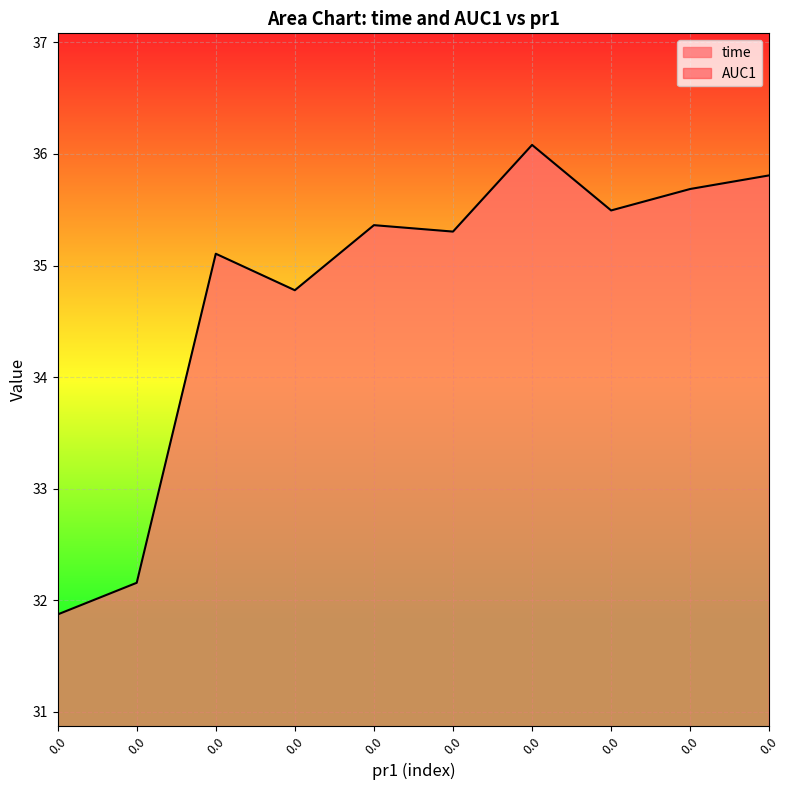

What is the difference between the time values at 0.0 and 0.0?

3.5